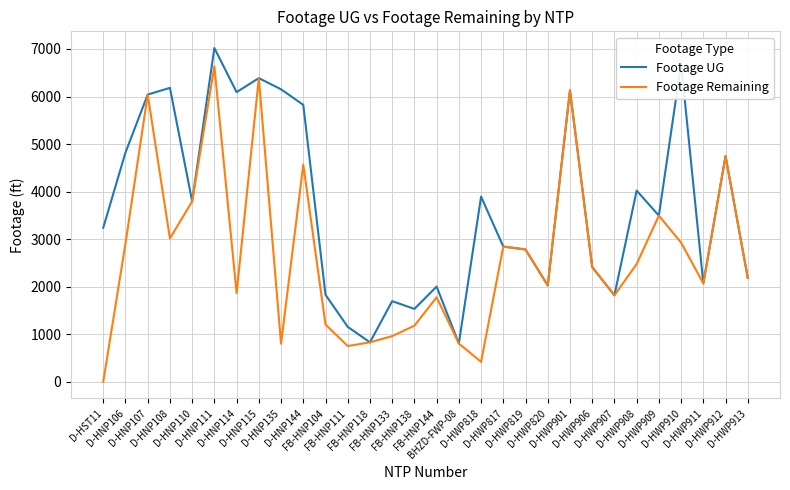

What value does the Footage Remaining series have at D-HWP817, to the nearest 50?

2850